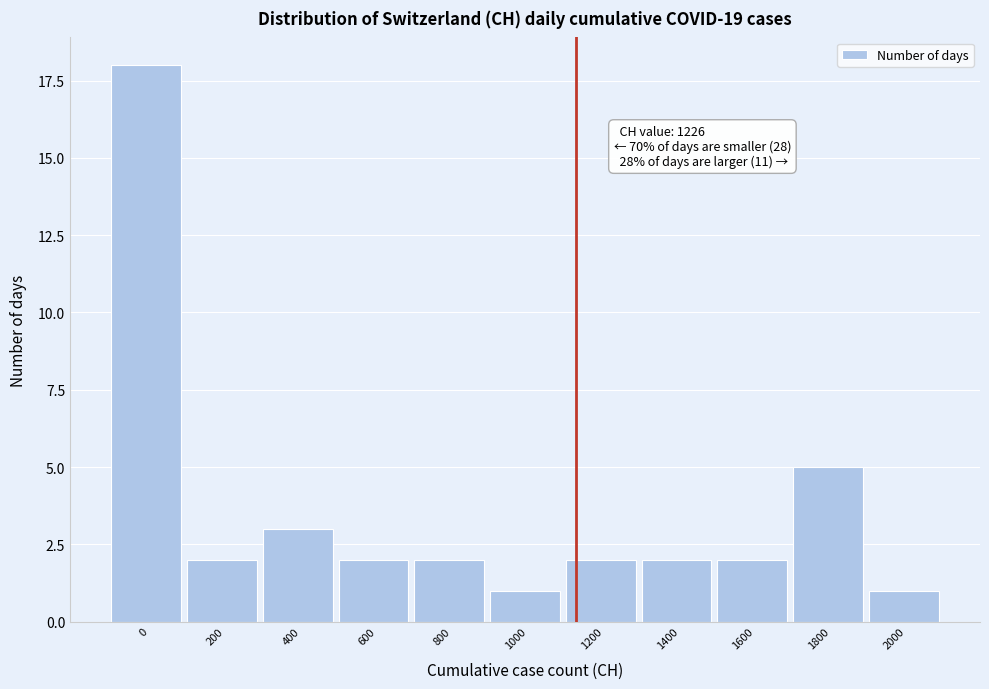

Reading left to right, extract all data points from this chart.

18	2	3	2	2	1	2	2	2	5	1